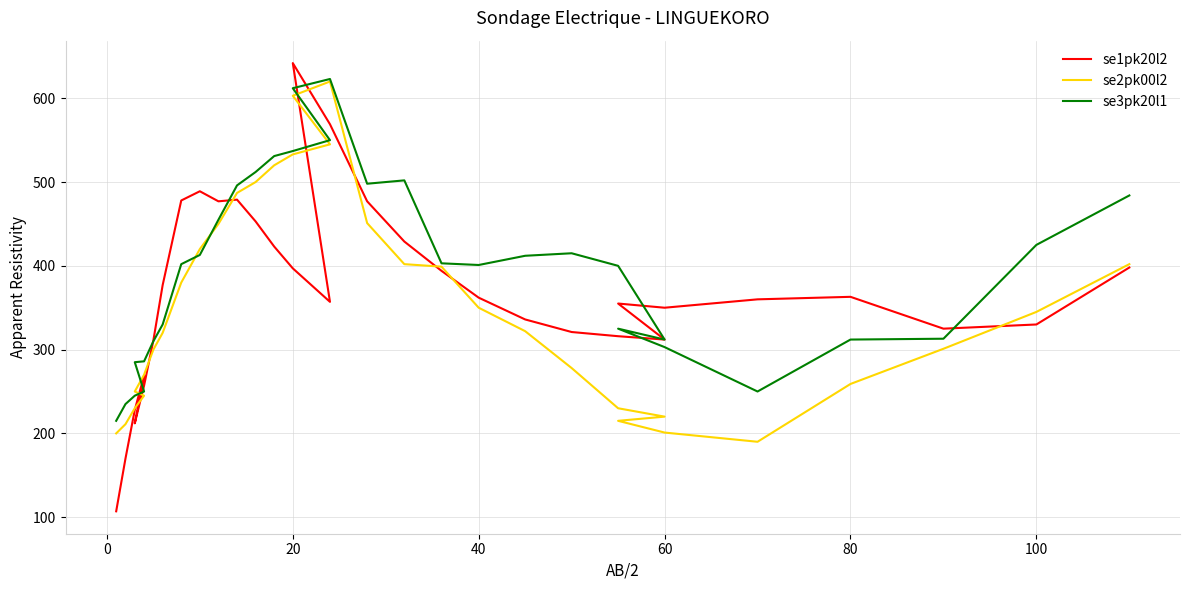

Does the chart display data point markers on the line(s)?

No